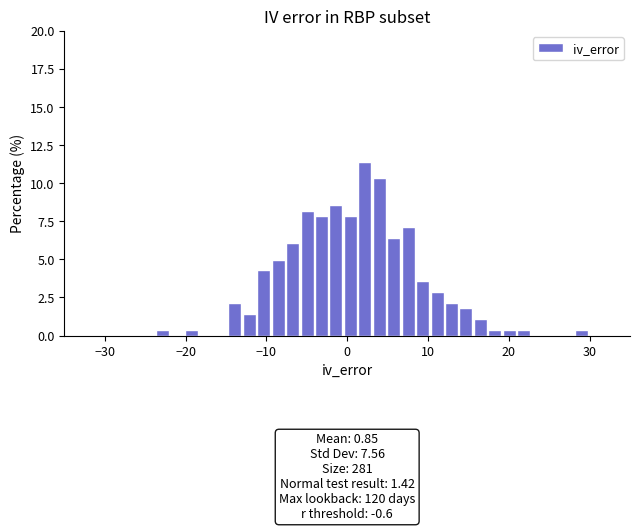

Read against the x-axis, roughly where is the centre of the tallest bar?

2